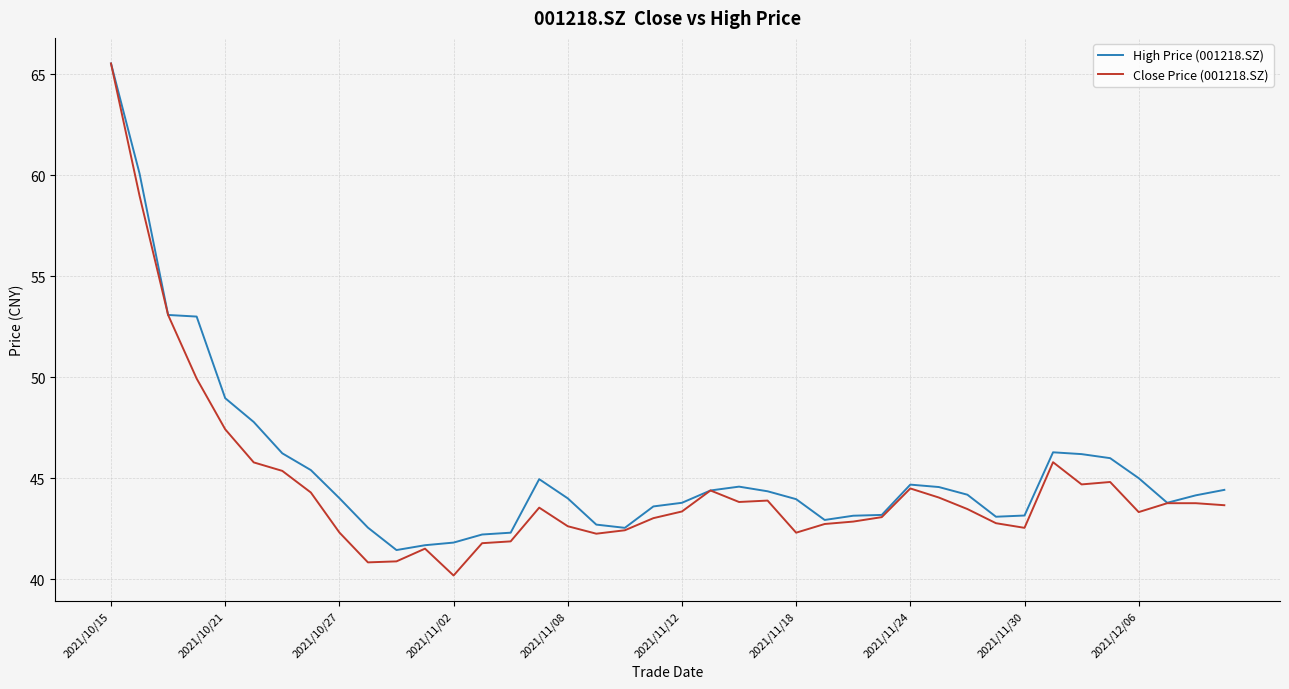

What is the maximum value shown in the chart?

65.5